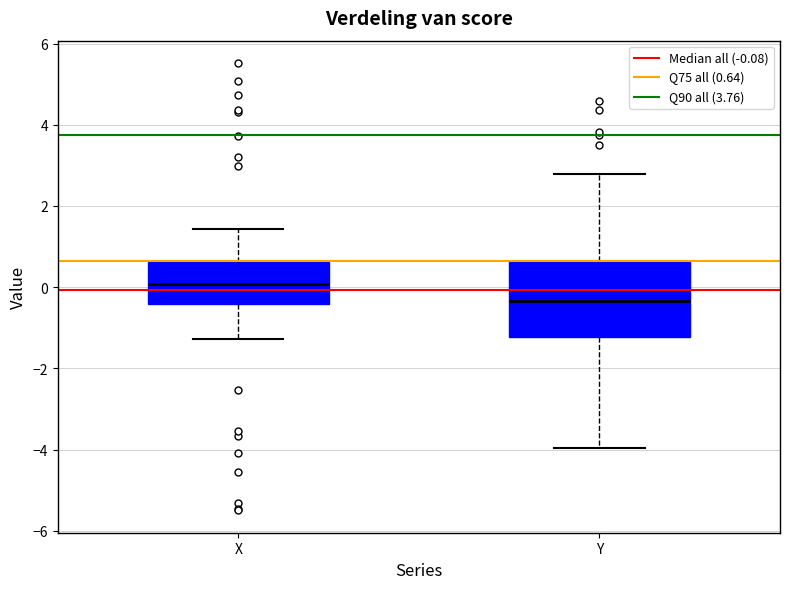

Reading left to right, transcribe this box plot: for each box, give where its median line is, the range the box spans, and where its two whiskers end, as read against the y-axis. The values are not printed on the chart, so give them approximately, as read against the axis.

X: median 0.0, box -0.4 to 0.6, whiskers -1.2 to 1.4
Y: median -0.4, box -1.2 to 0.6, whiskers -4.0 to 2.8